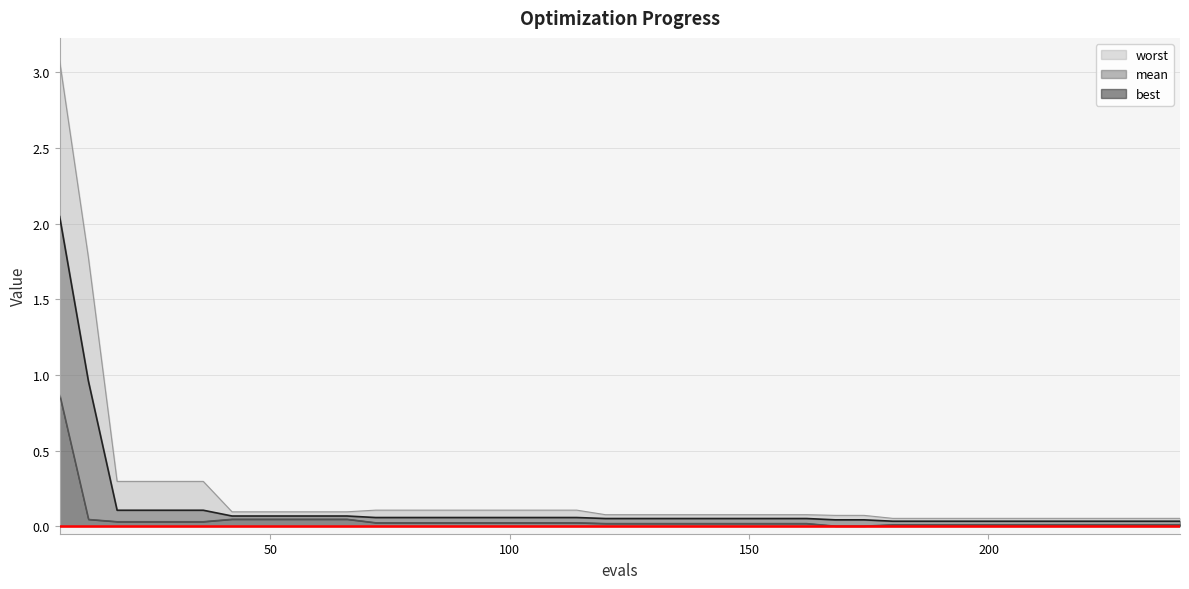

Which label corresponds to the largest value in the chart?

6